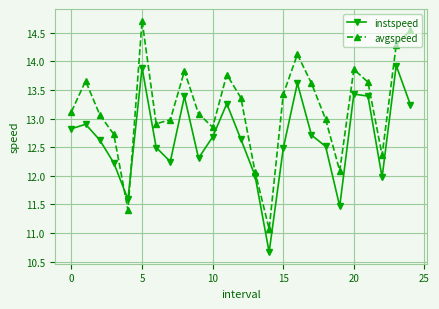

Rank the series by their average value, from lowest to highest.

instspeed, avgspeed